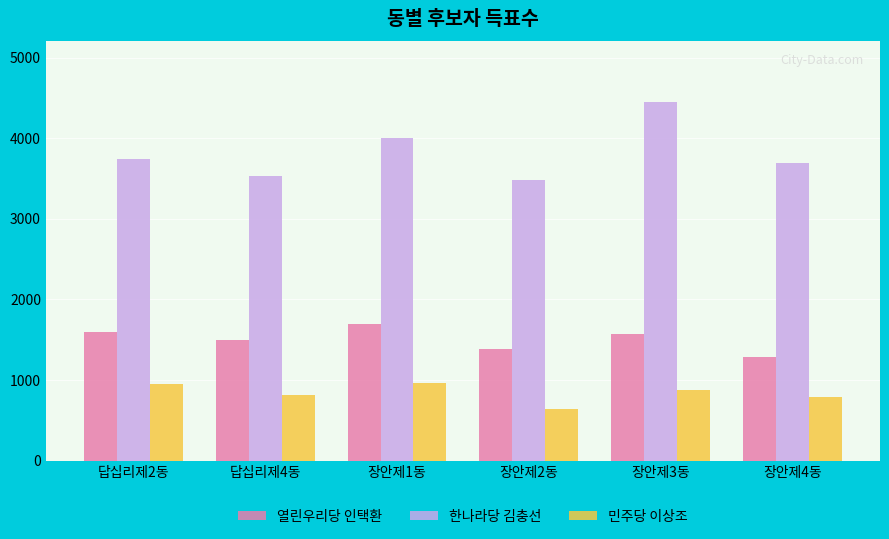

What is the value of the 열린우리당 인택환 bar at the 3rd from the left?

1692